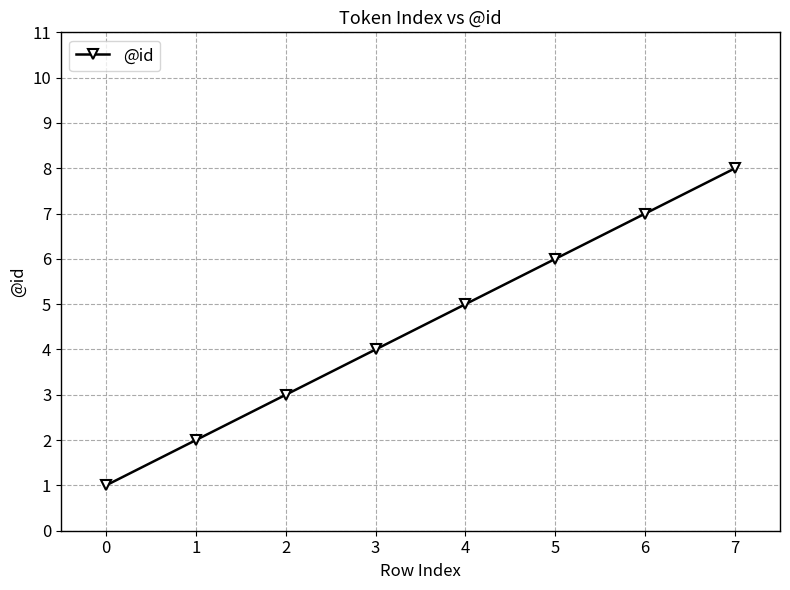

What is the value of the 1st point from the left?

1